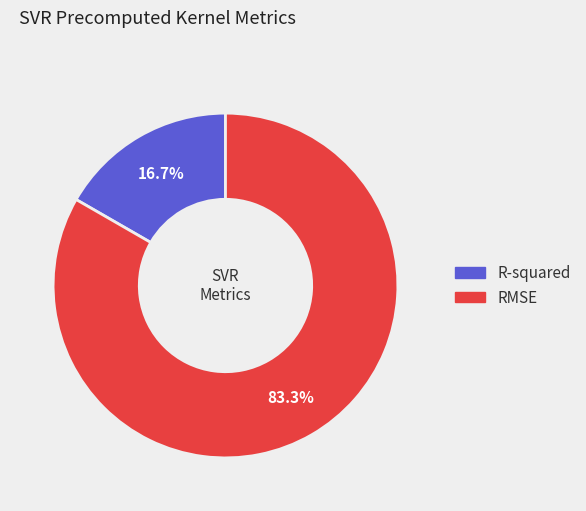

What percentage is the R-squared slice, to the nearest percent?

17%